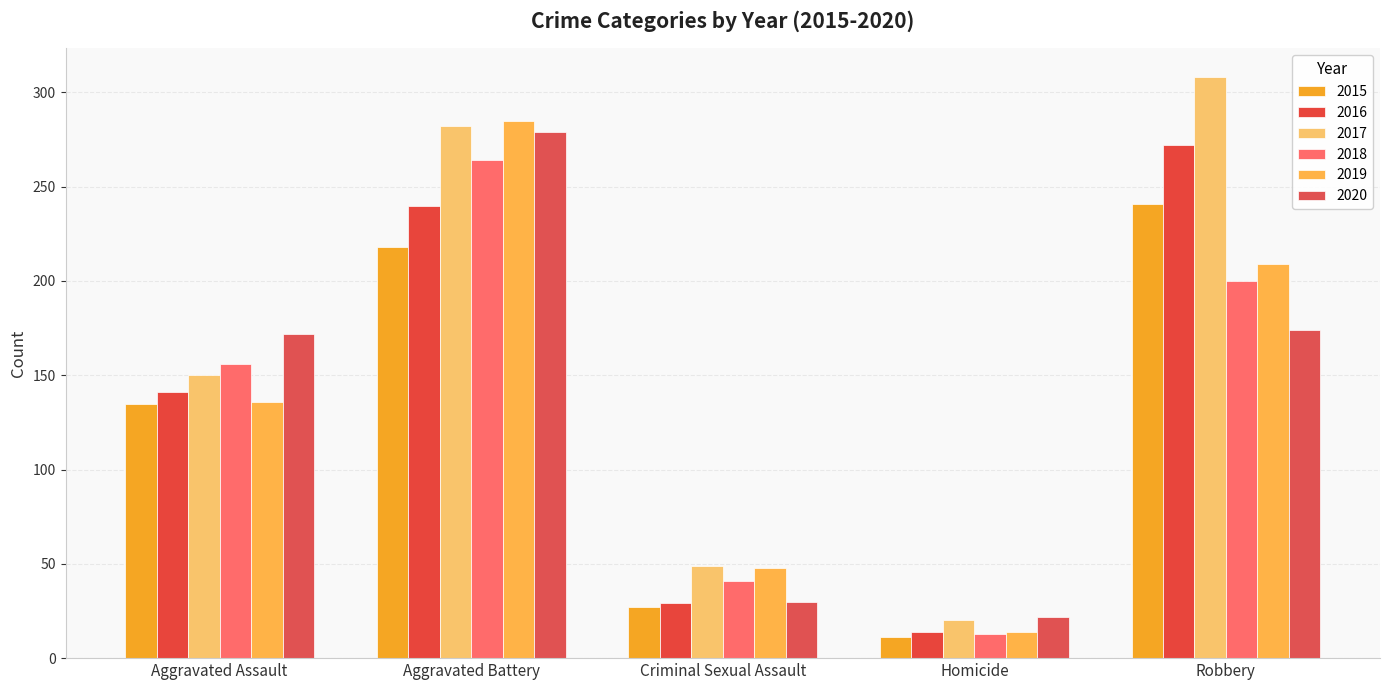

Reading left to right, extract all data points from this chart.

2015: Aggravated Assault=135	Aggravated Battery=218	Criminal Sexual Assault=27	Homicide=11	Robbery=241
2016: Aggravated Assault=141	Aggravated Battery=240	Criminal Sexual Assault=29	Homicide=14	Robbery=272
2017: Aggravated Assault=150	Aggravated Battery=282	Criminal Sexual Assault=49	Homicide=20	Robbery=308
2018: Aggravated Assault=156	Aggravated Battery=264	Criminal Sexual Assault=41	Homicide=13	Robbery=200
2019: Aggravated Assault=136	Aggravated Battery=285	Criminal Sexual Assault=48	Homicide=14	Robbery=209
2020: Aggravated Assault=172	Aggravated Battery=279	Criminal Sexual Assault=30	Homicide=22	Robbery=174